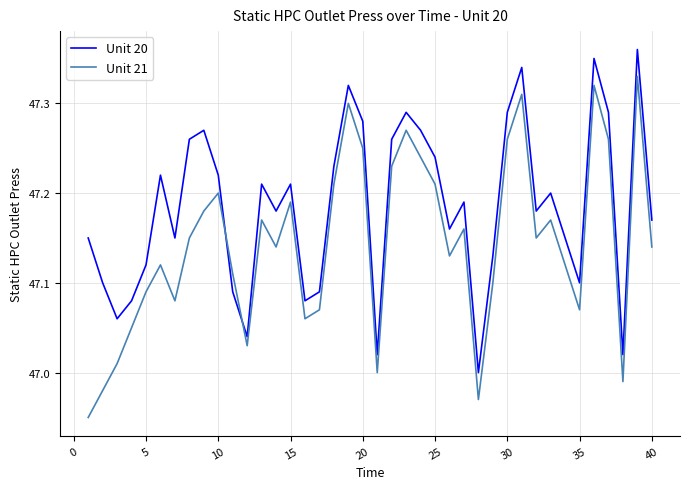

Which series has the widest spread of values?

Unit 21